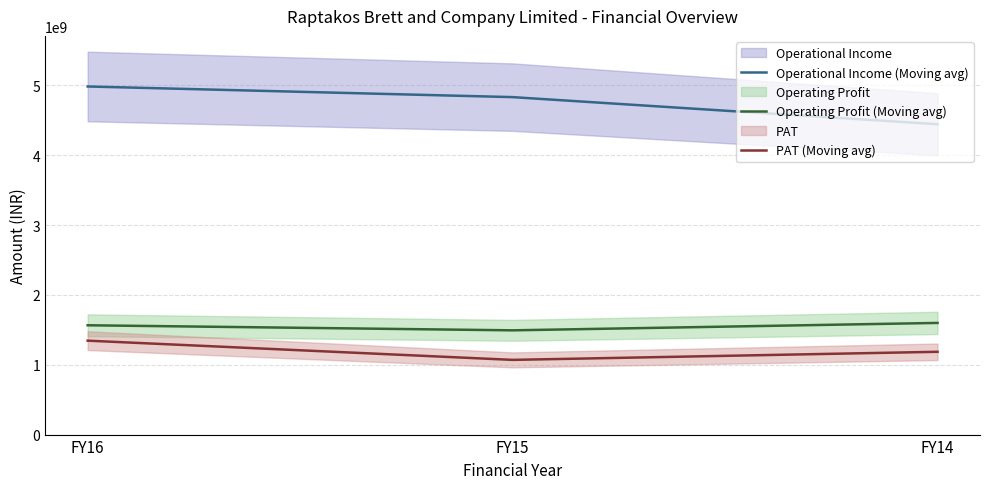

Is it true that Operating Profit (Moving avg) equals 961481861 at FY15?

False